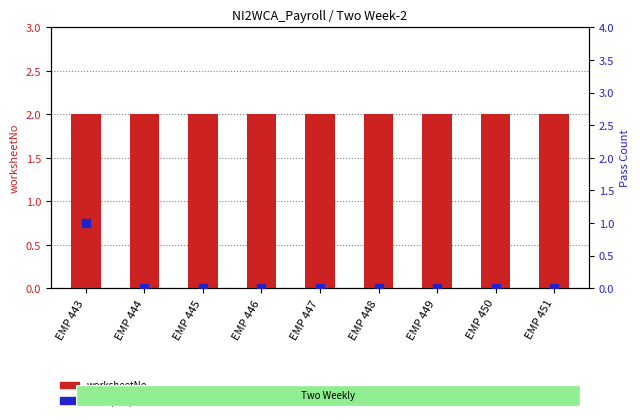

At how many categories does at least one series exceed 0?

9